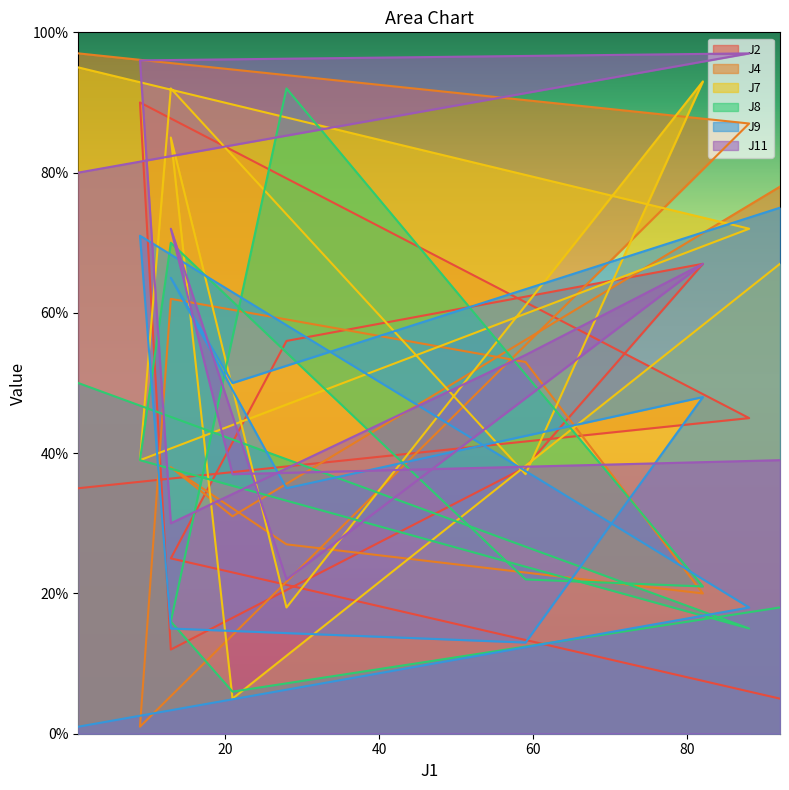

What is the sum of all J9 values?

391